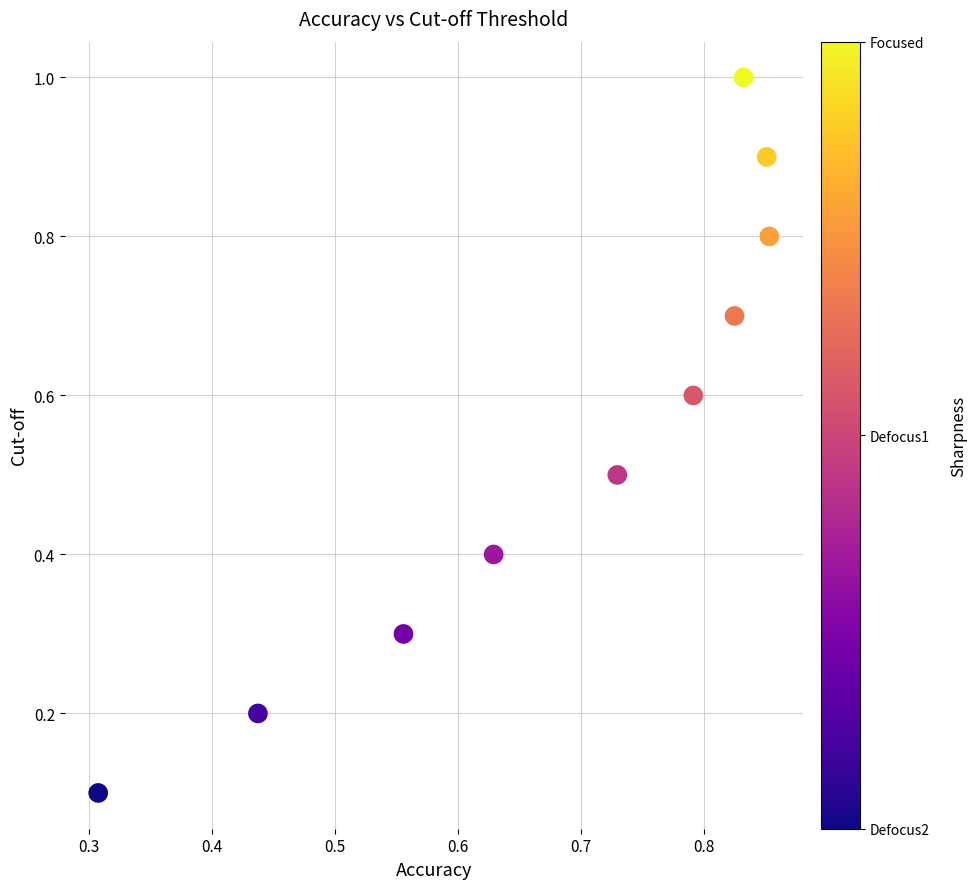

What is the range of Y values (max minus min)?

0.9